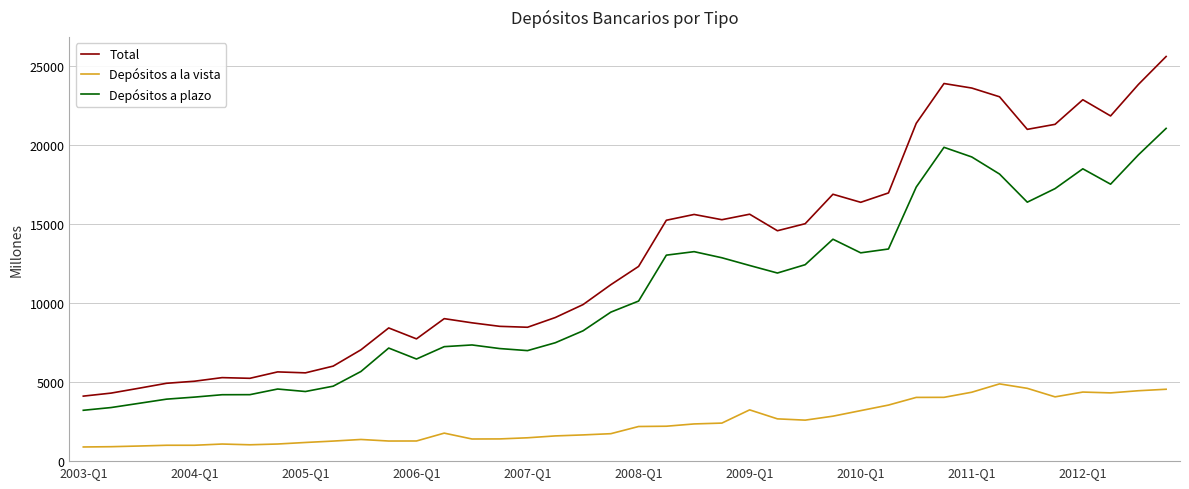

What is the minimum value for Depósitos a plazo?

3217.0